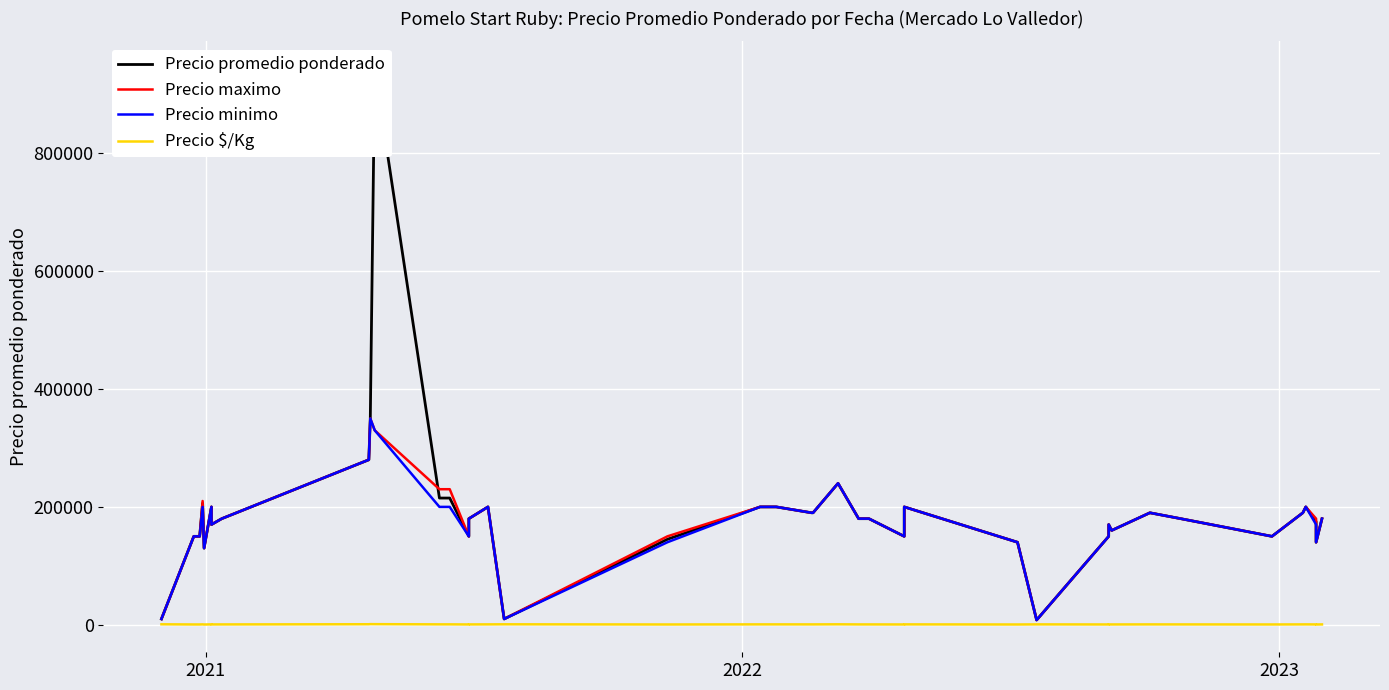

The value of Precio minimo at 12 is 74252. True or false?

False